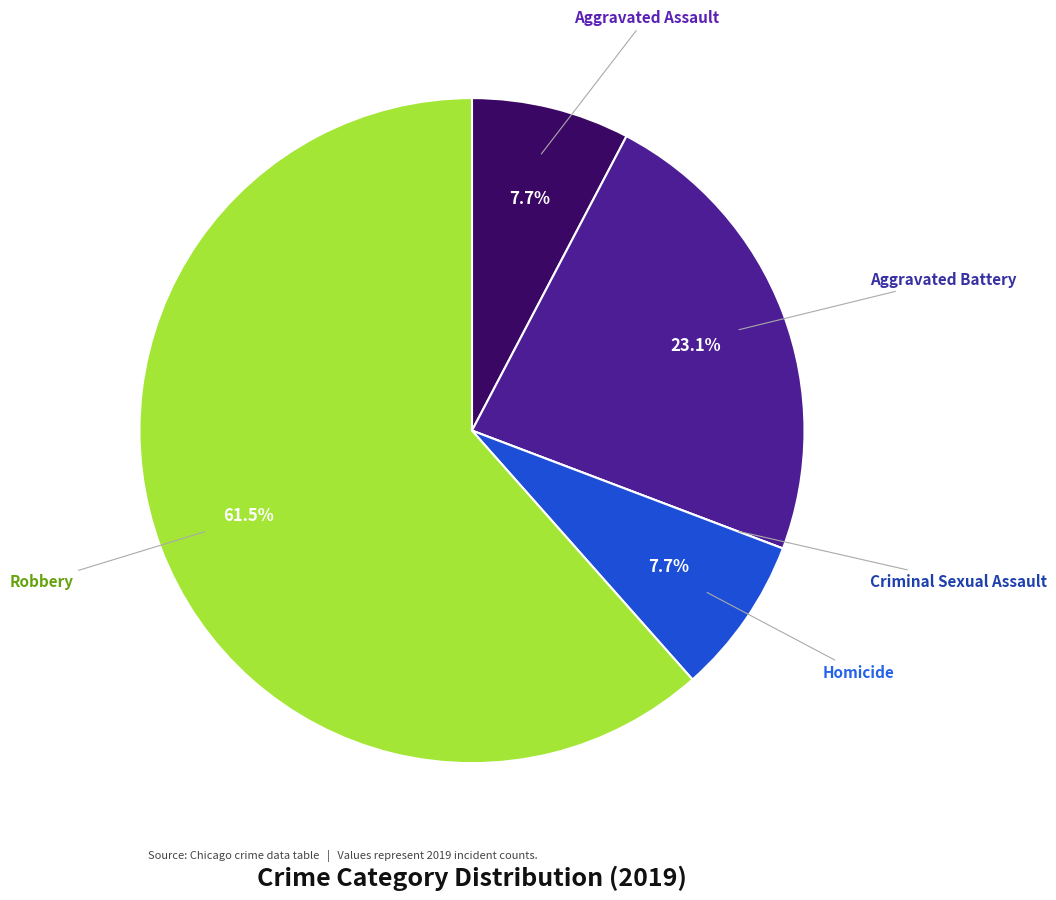

Does any single category account for the majority?

Yes